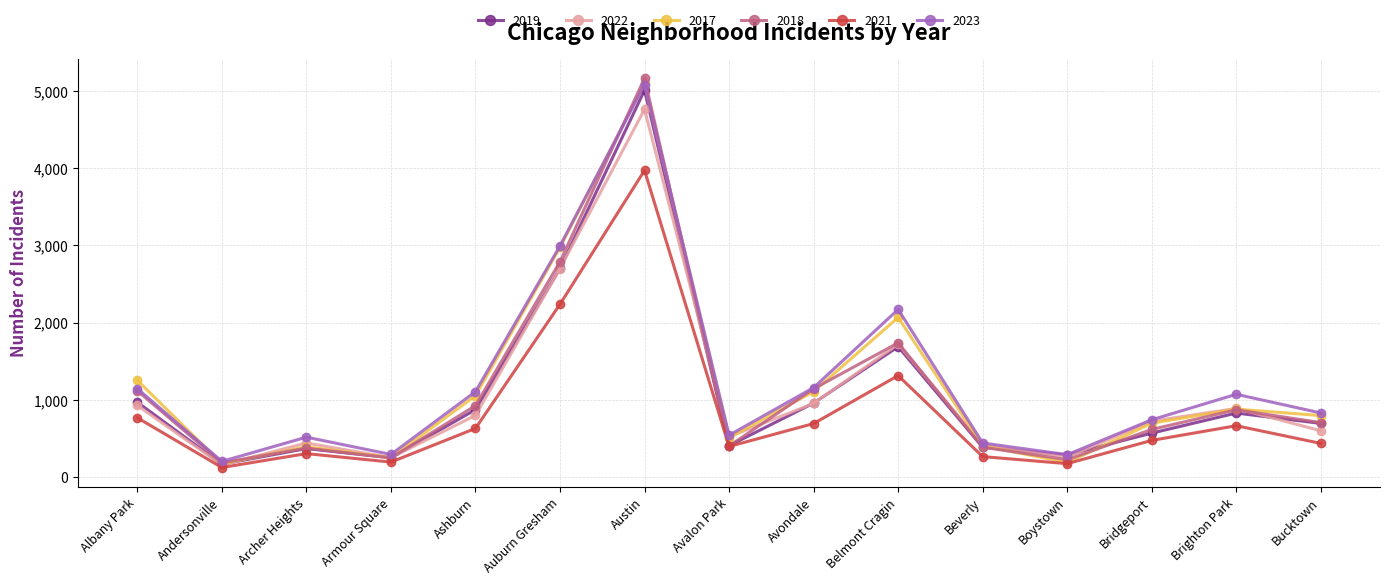

What is the maximum value shown in the chart?

5163